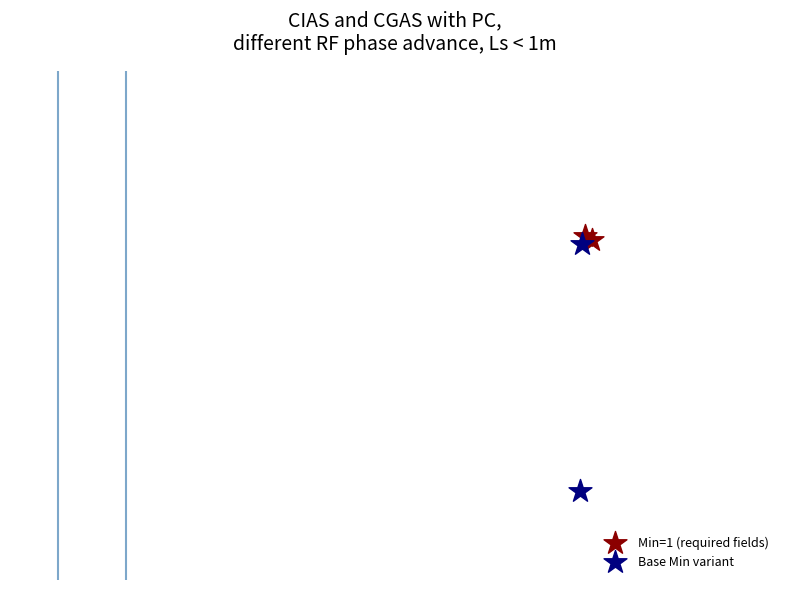

What are all the series names shown in the legend?

Min=1 (required fields), Base Min variant